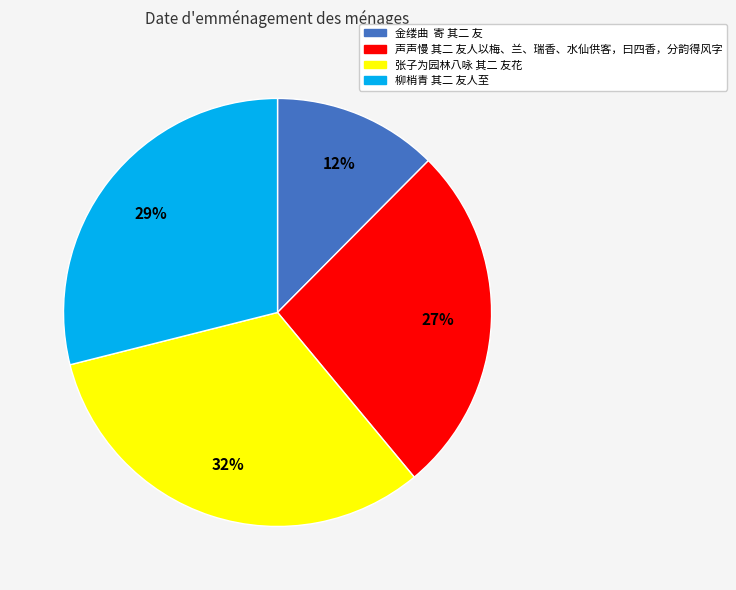

Is the sum of 柳梢青 其二 友人至 and 声声慢 其二 友人以梅、兰、瑞香、水仙供客，曰四香，分韵得风字 greater than half?

Yes